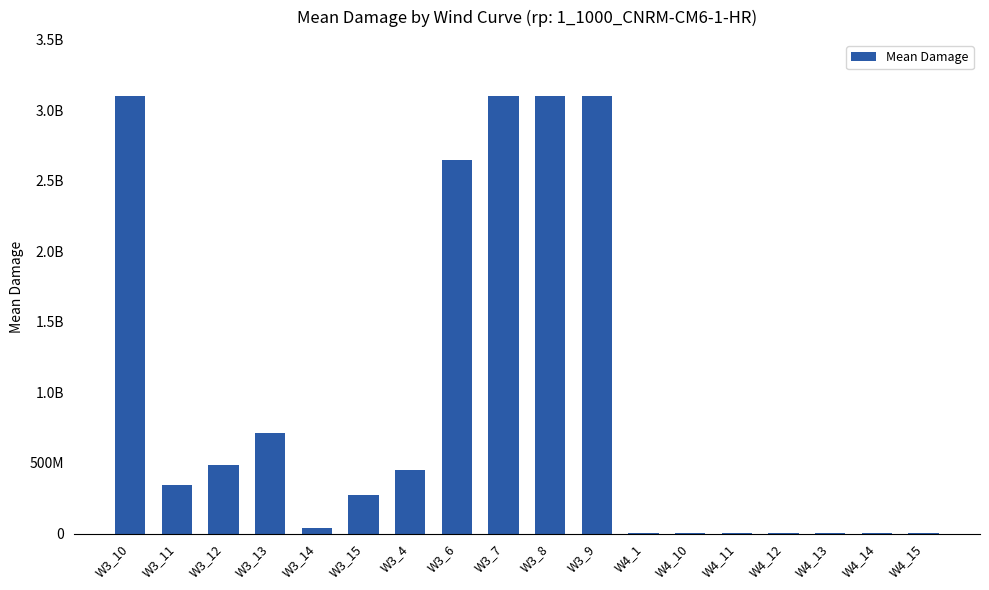

At which label does the data first exceed 340868416?

W3_10